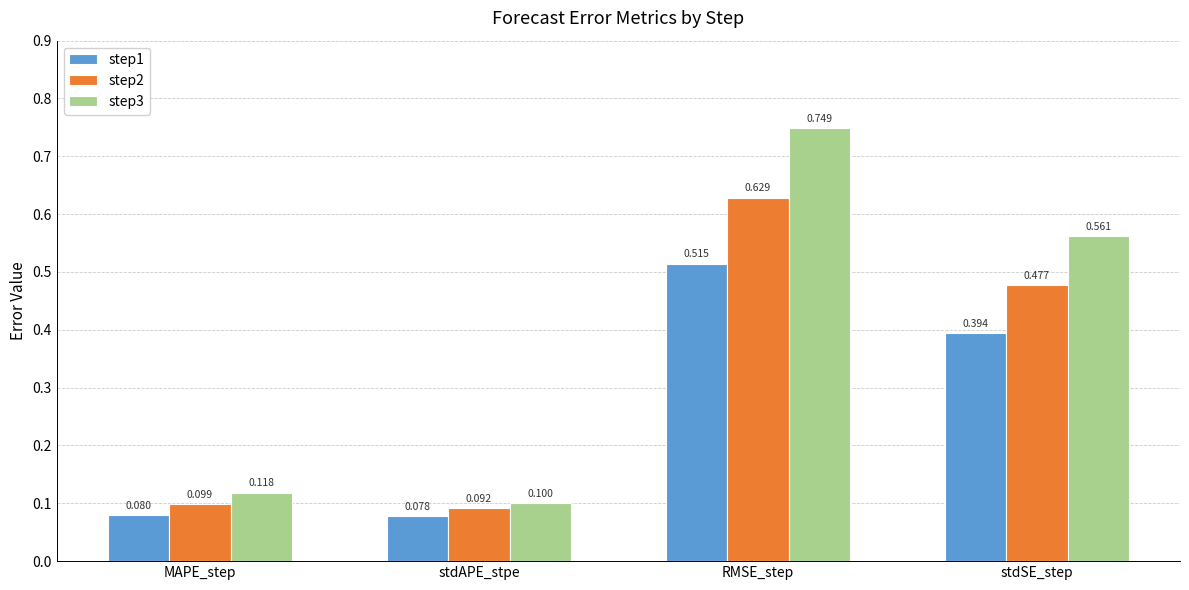

Rank the series at MAPE_step from lowest to highest value.

step1, step2, step3